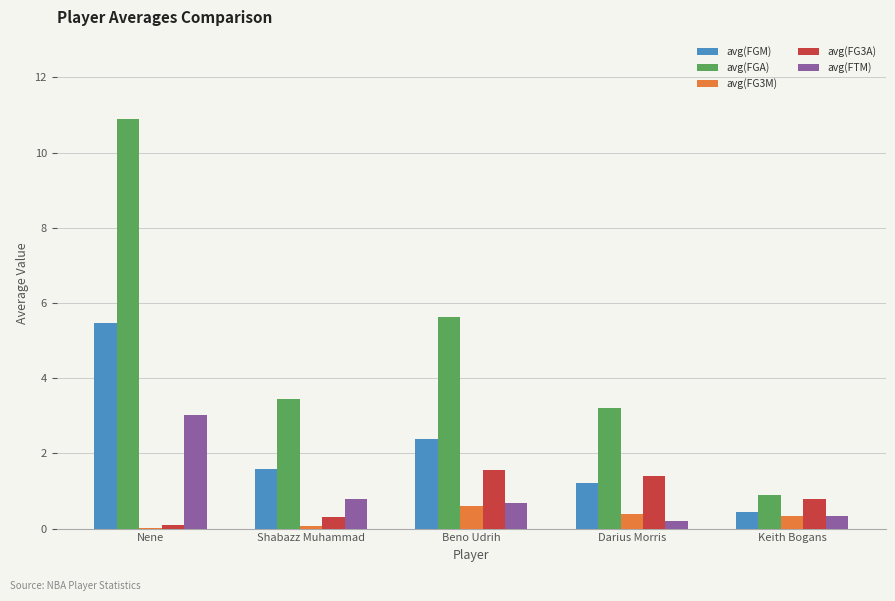

Which series changed the most between Shabazz Muhammad and Beno Udrih?

avg(FGA)